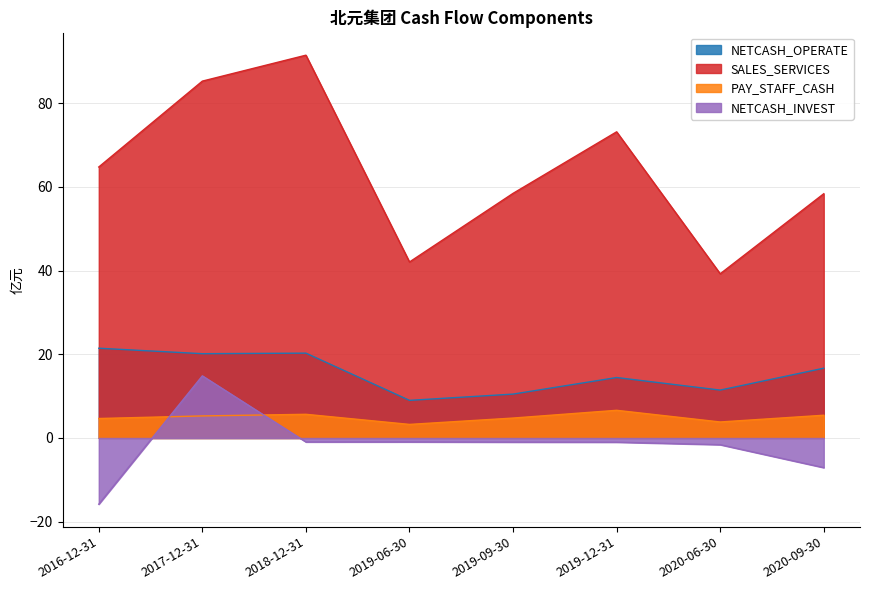

What are all the series names shown in the legend?

NETCASH_OPERATE, SALES_SERVICES, PAY_STAFF_CASH, NETCASH_INVEST